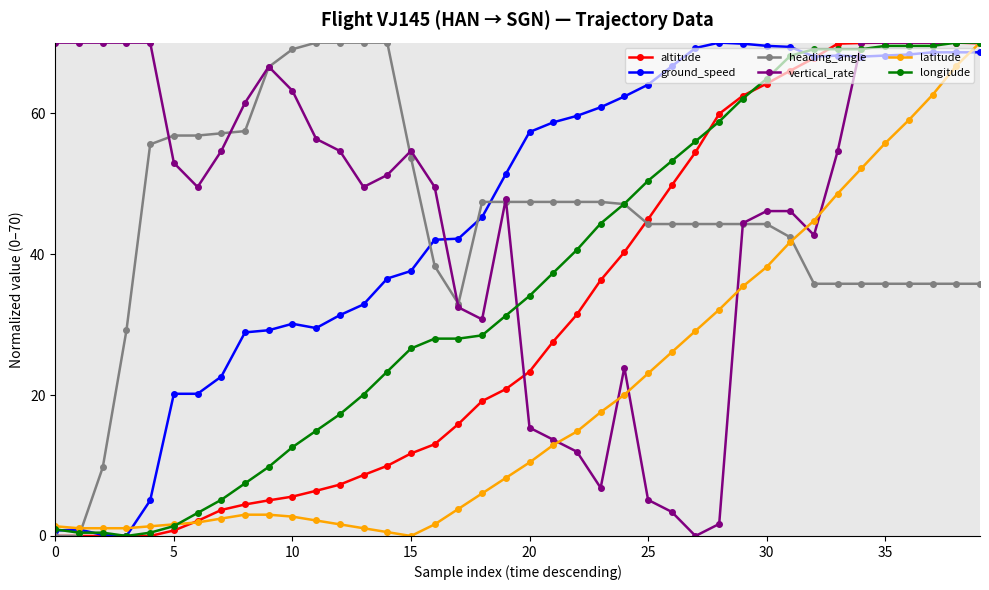

How many lines are shown in the chart?

6